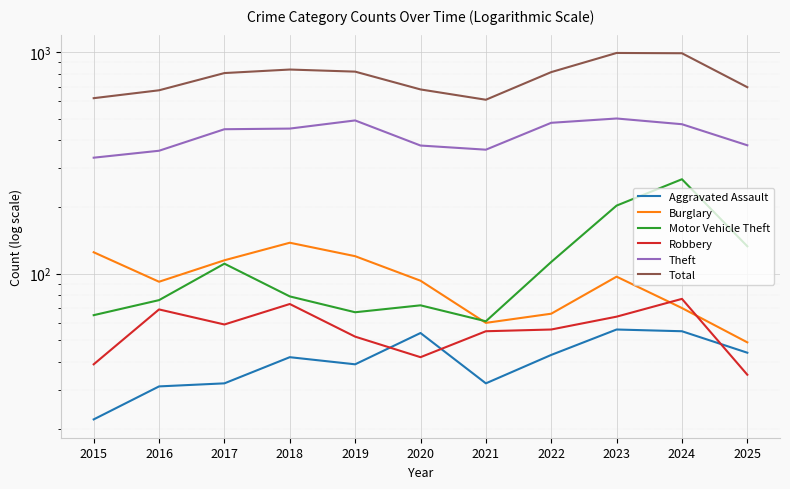

How many values in the Burglary series exceed 93?

5